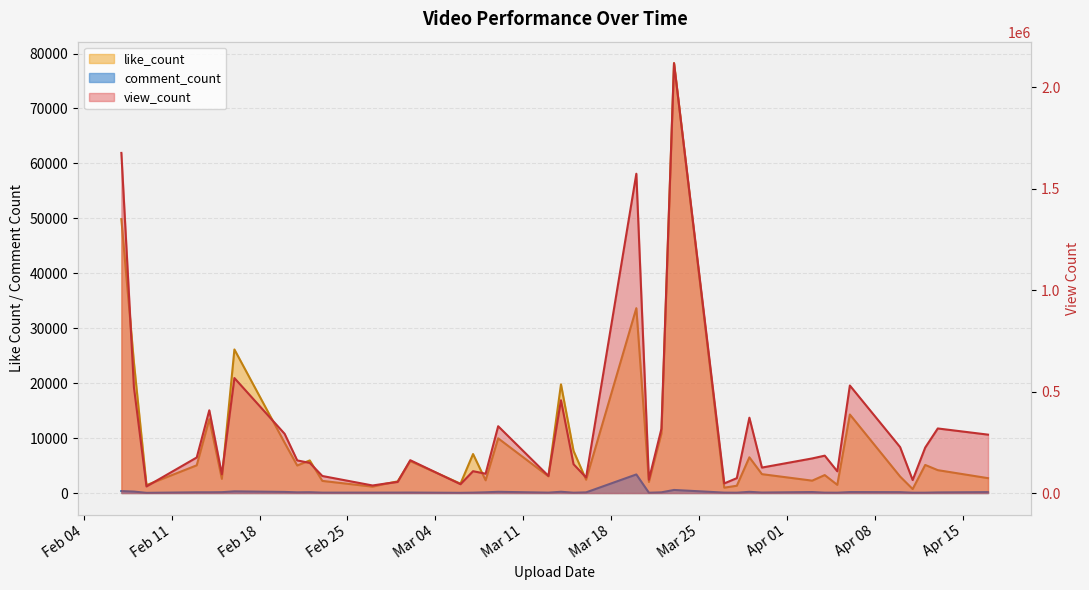

What is the value of the comment_count point at the 30th from the left?

219